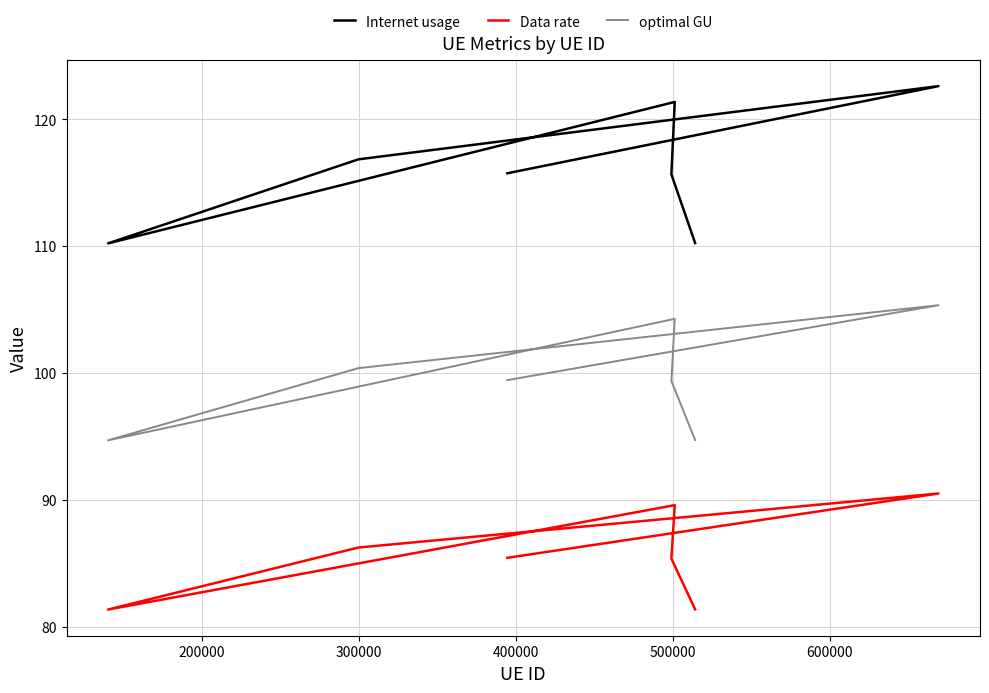

What is the difference between the second highest and minimum values in the Data rate series?

8.2